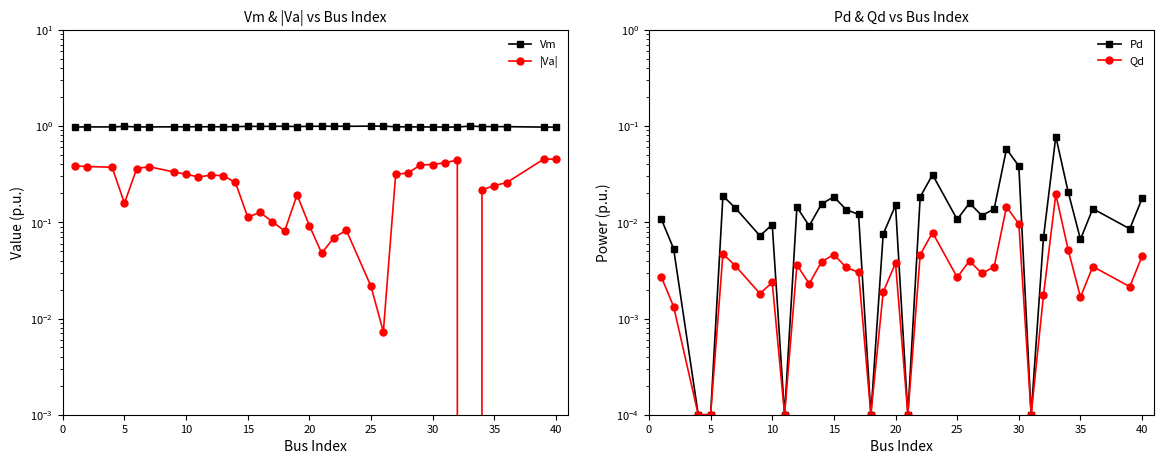

What is the total value across all series at 5?

1.1